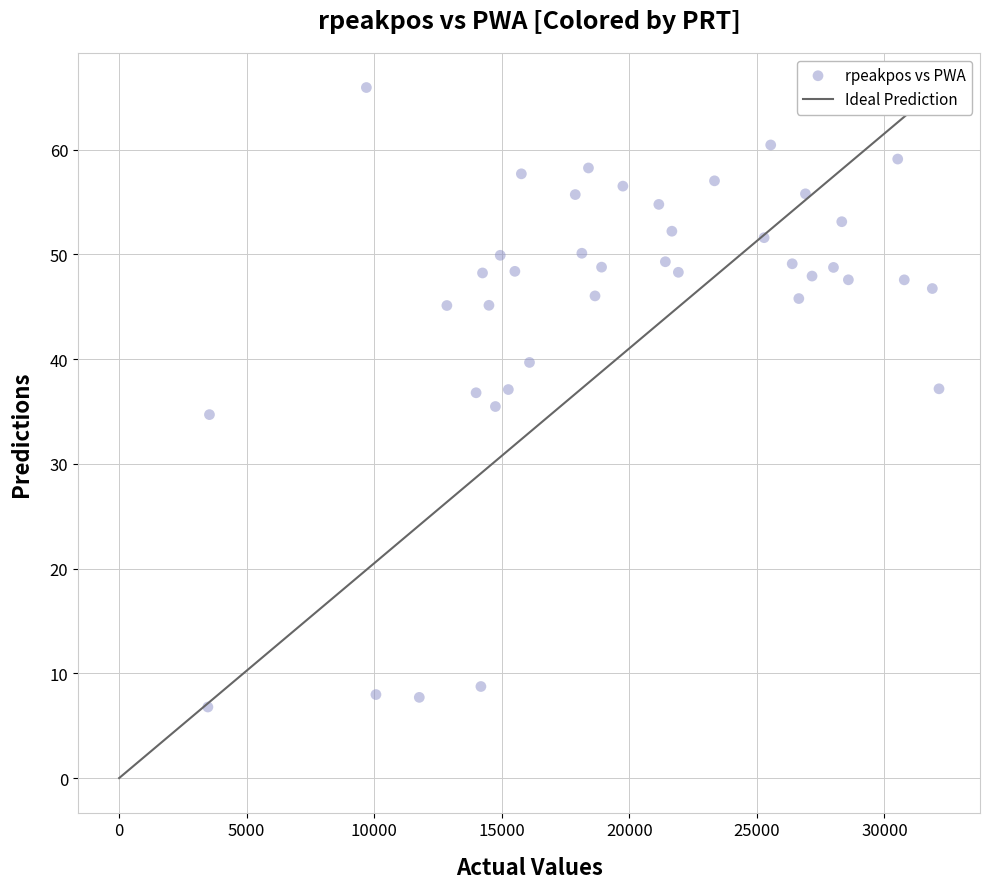

What is the range of X values (max minus min)?

28655.0